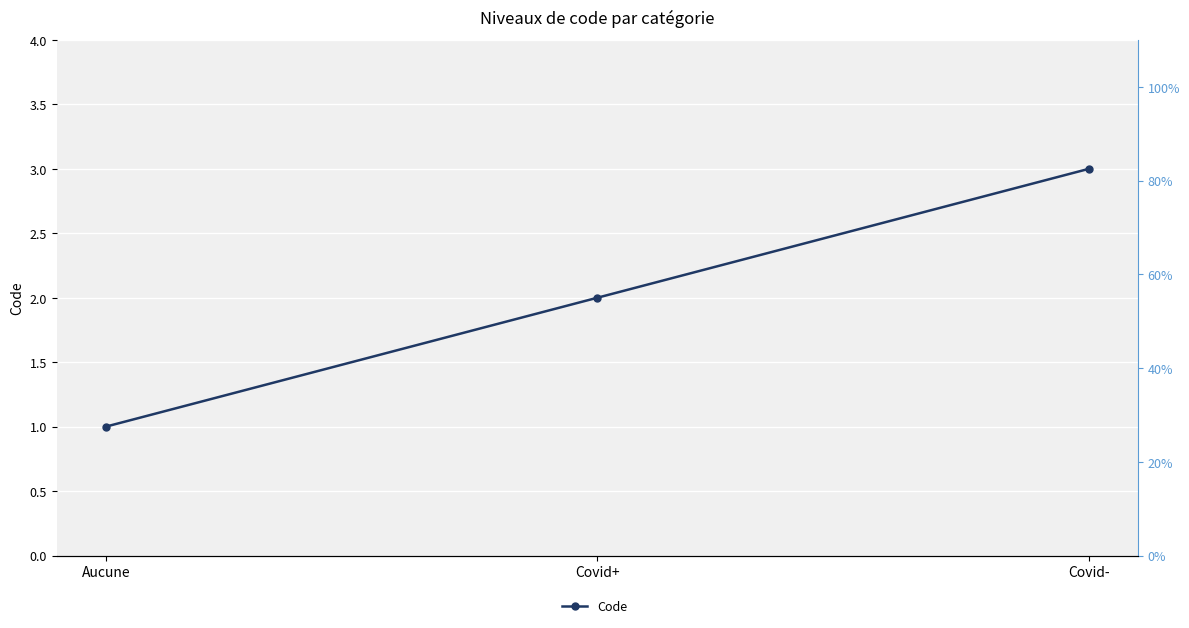

The value at Covid- is 1. True or false?

False